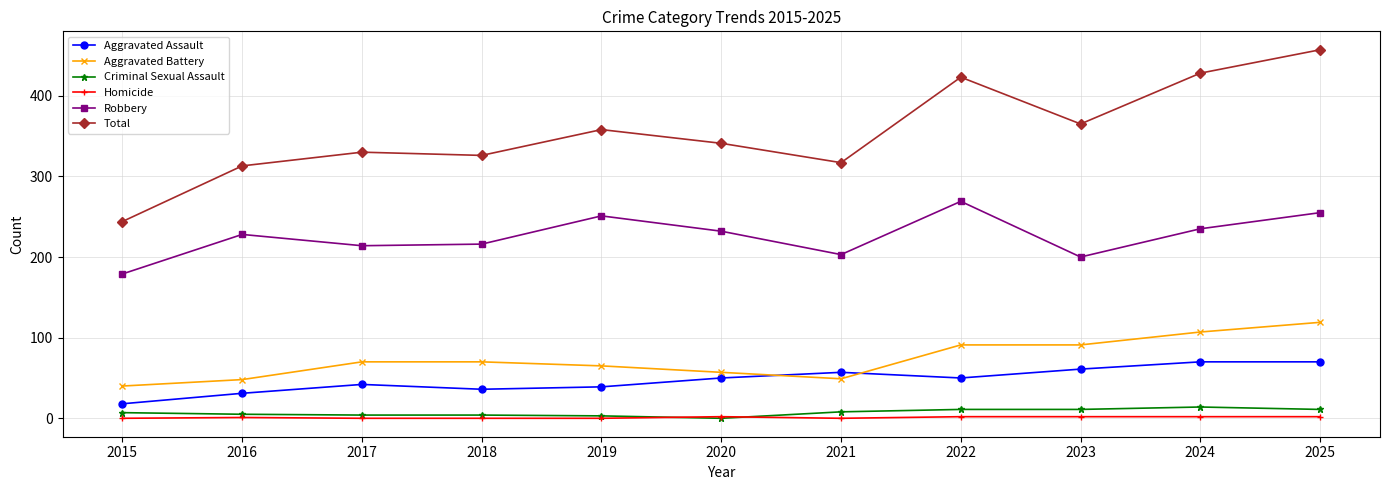

Is this an area chart (filled region under the line)?

No